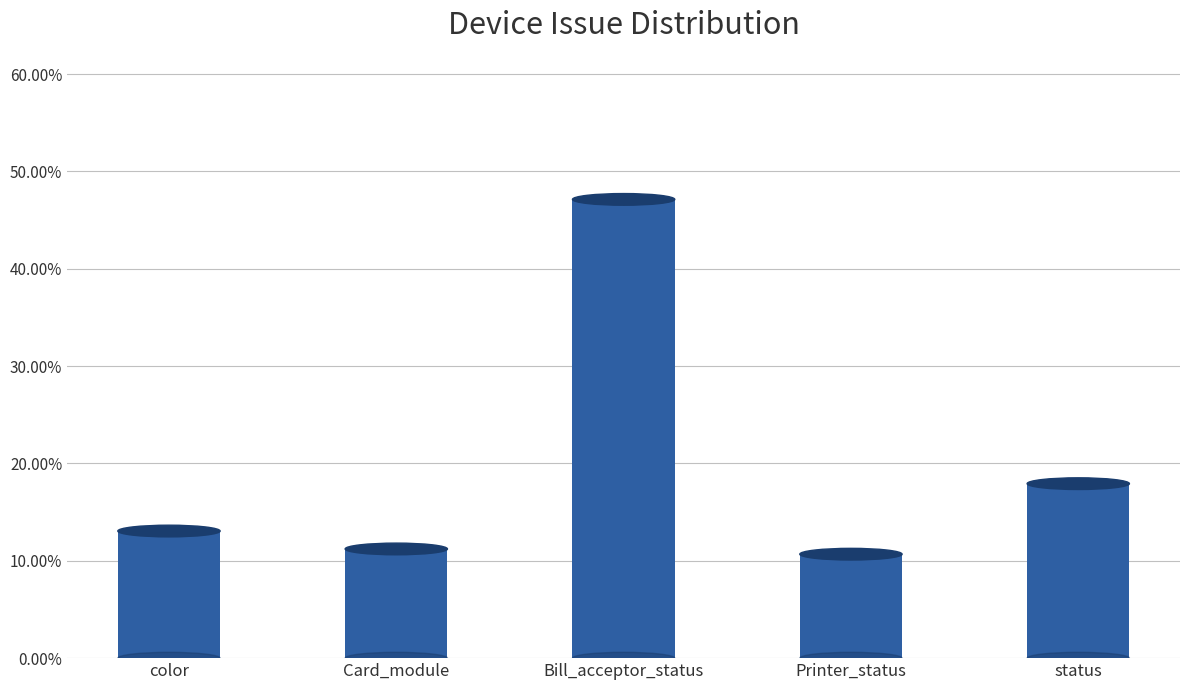

Are the bars horizontal?

No